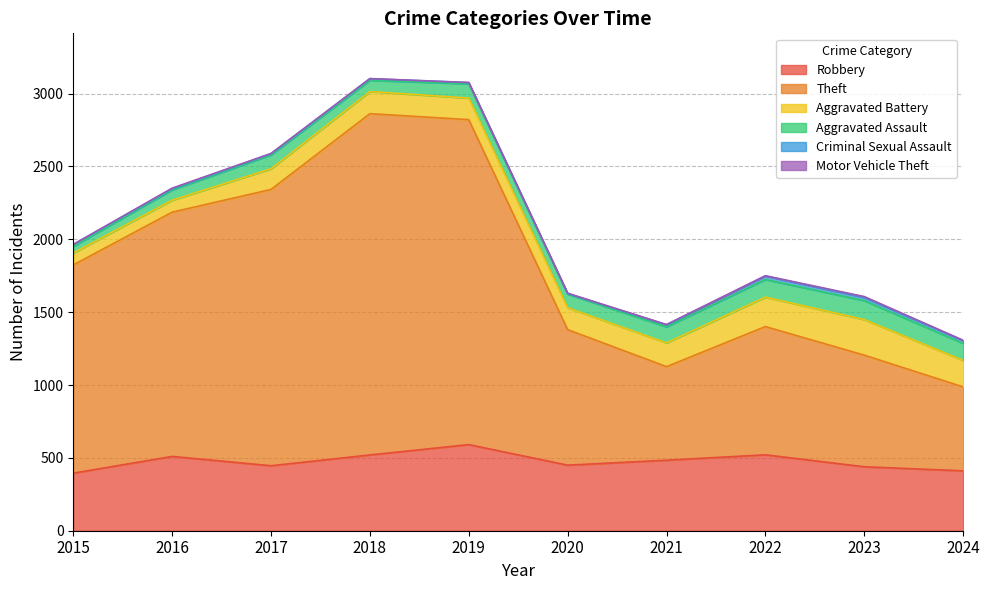

Between 2023 and 2015, which is larger?

2023